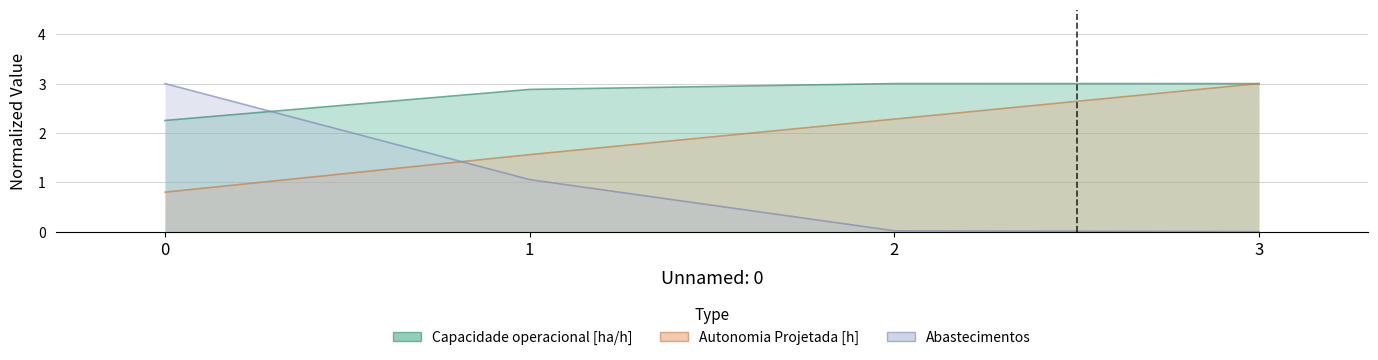

True or false: Abastecimentos and Autonomia Projetada [h] intersect in this chart.

True